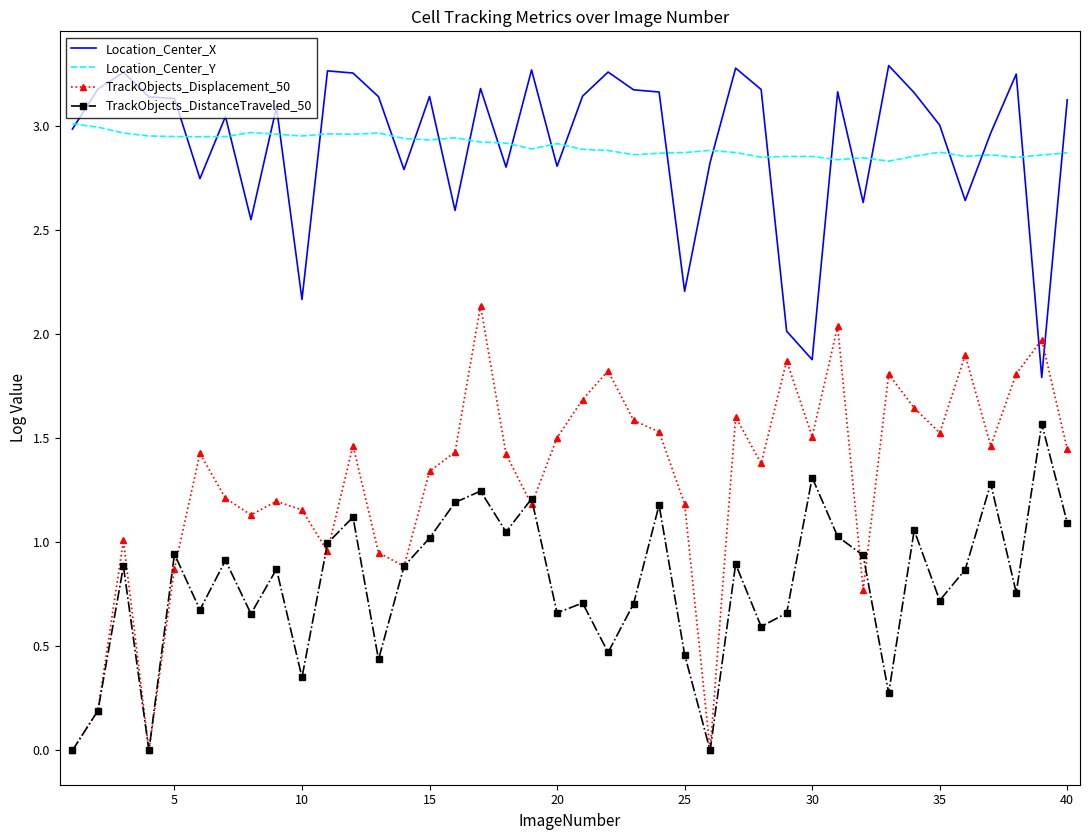

Which series has the widest spread of values?

TrackObjects_Displacement_50